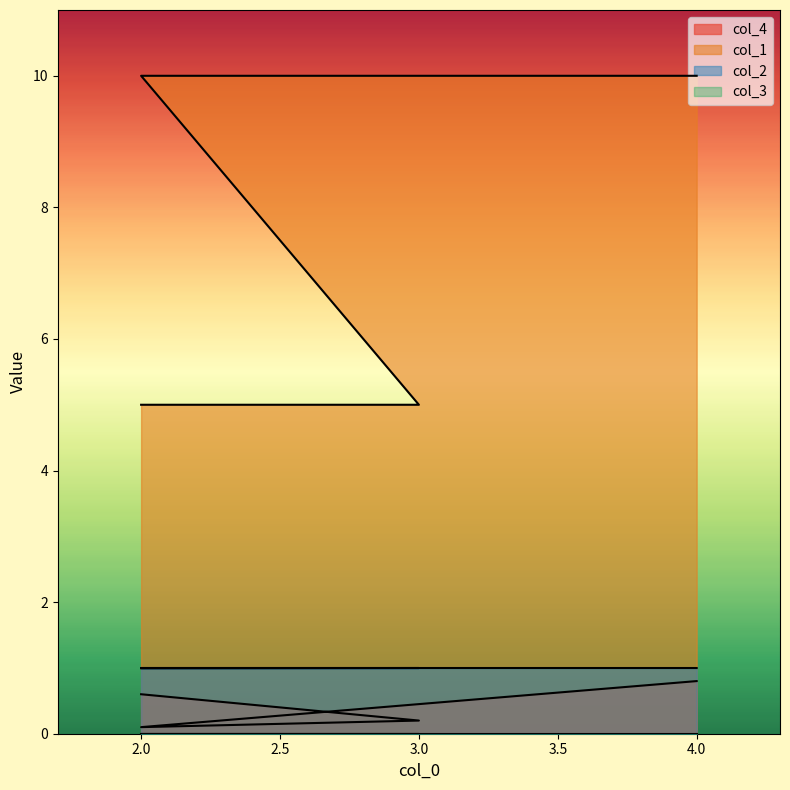

True or false: col_1 has a value of 5.0 at 2.

True